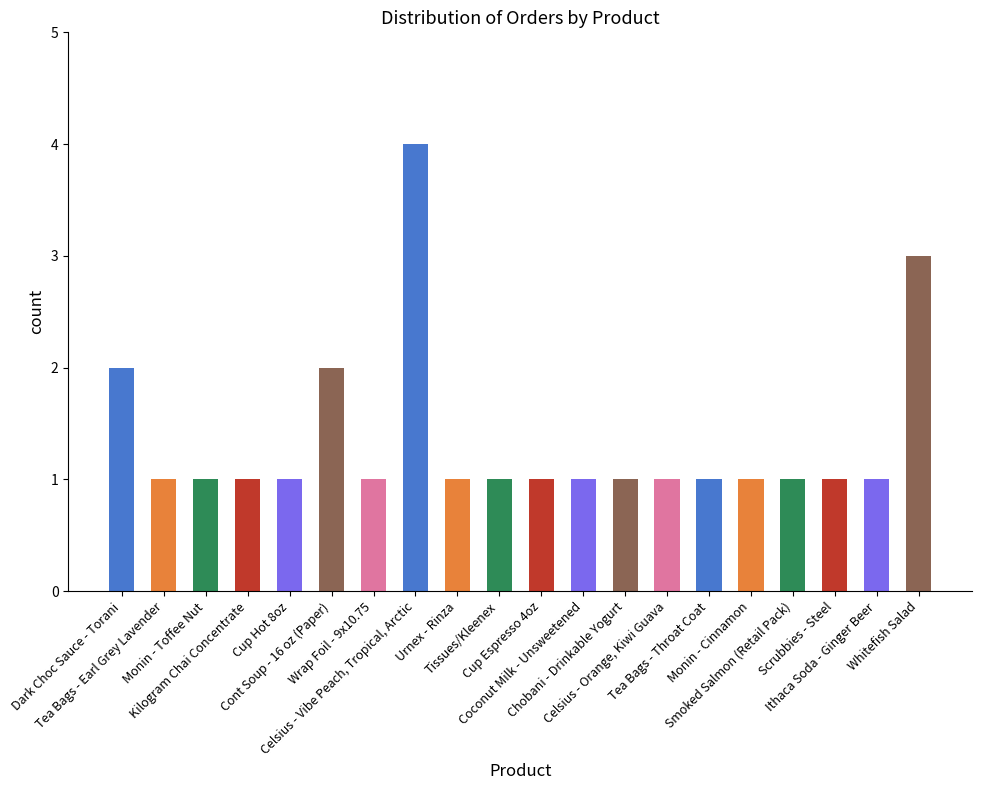

What is the maximum value shown in the chart?

4